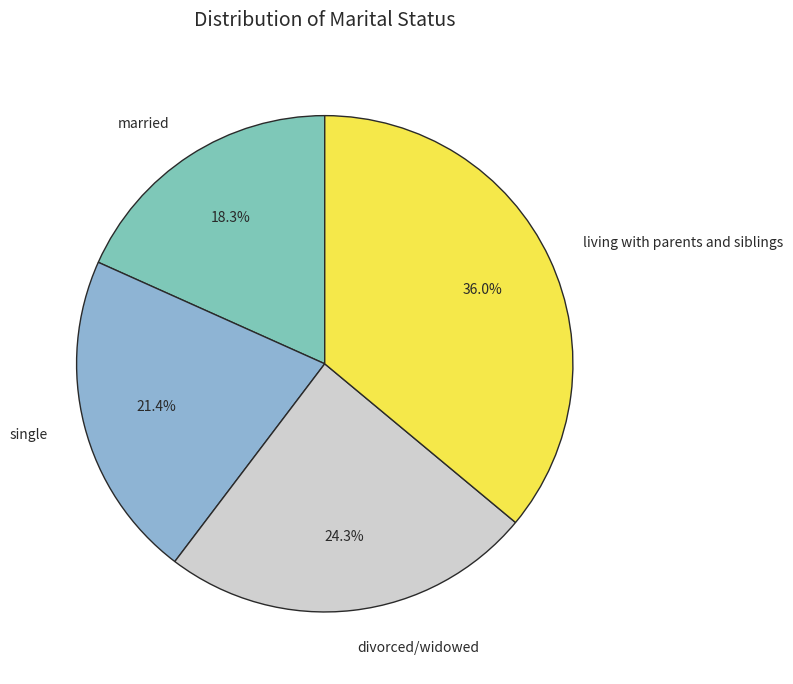

What is the ratio of the value at single to the value at living with parents and siblings?

0.6